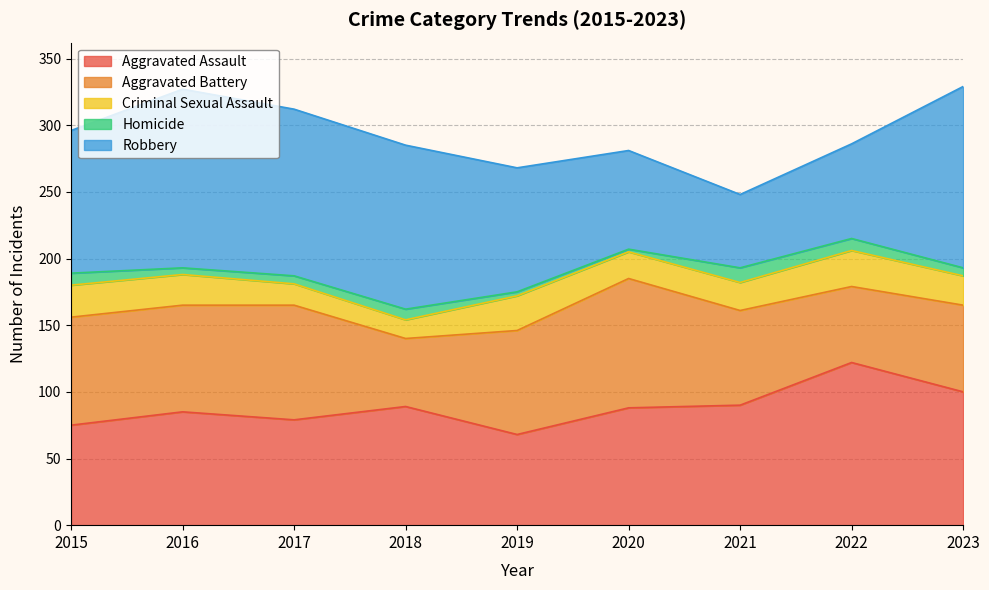

Is it true that Aggravated Assault equals 19 at 2021?

False